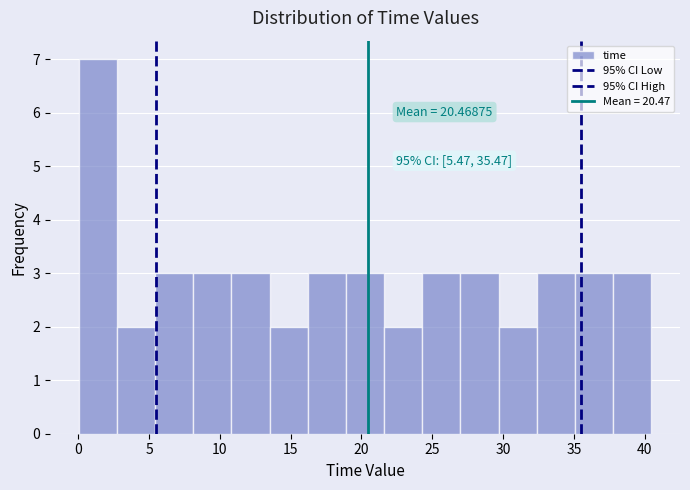

Which range on the x-axis has the tallest bar?

0.0 to 2.5